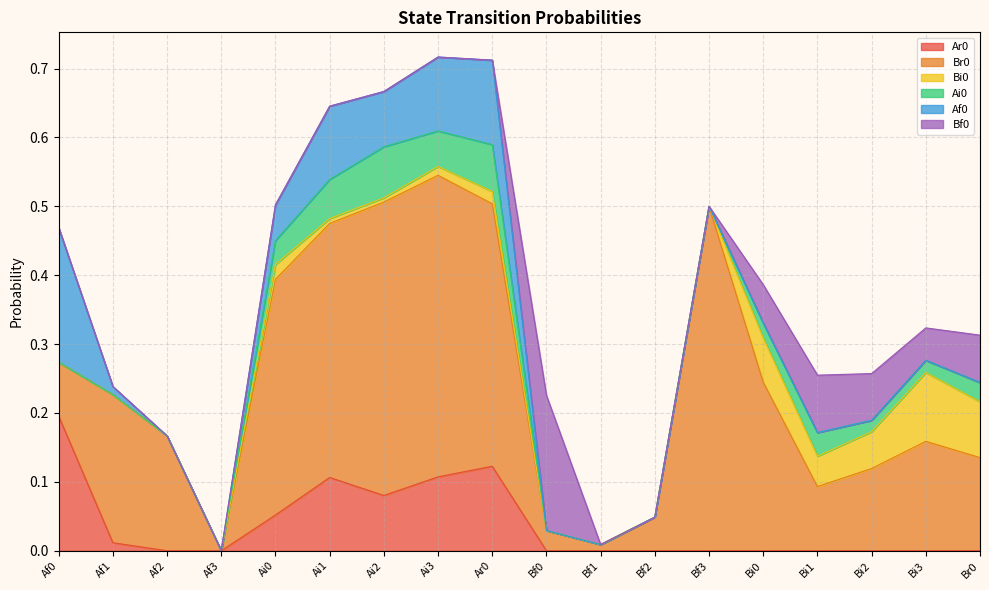

What are all the series names shown in the legend?

Ar0, Br0, Bi0, Ai0, Af0, Bf0